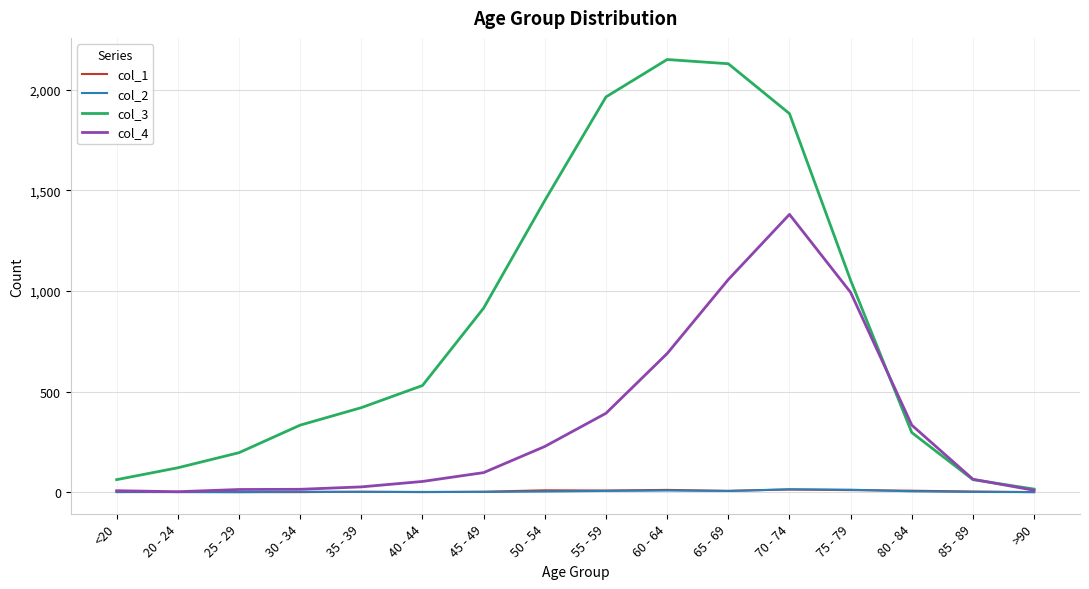

The value of col_2 at 20 - 24 is 0. True or false?

True